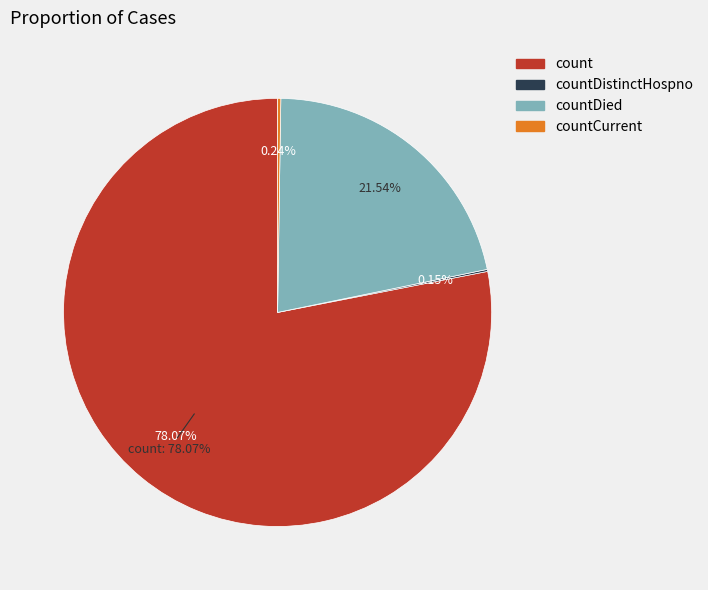

True or false: countDistinctHospno accounts for 0% of the total.

True